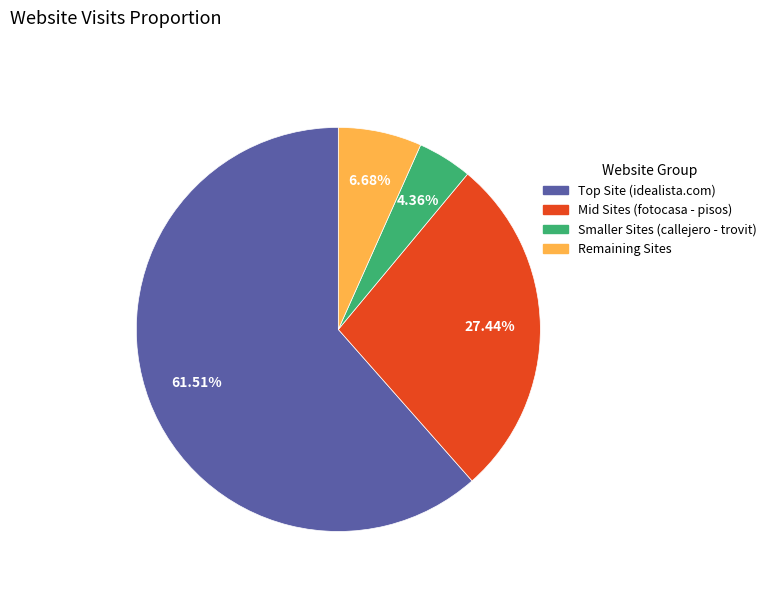

Is there a majority slice in this chart?

Yes